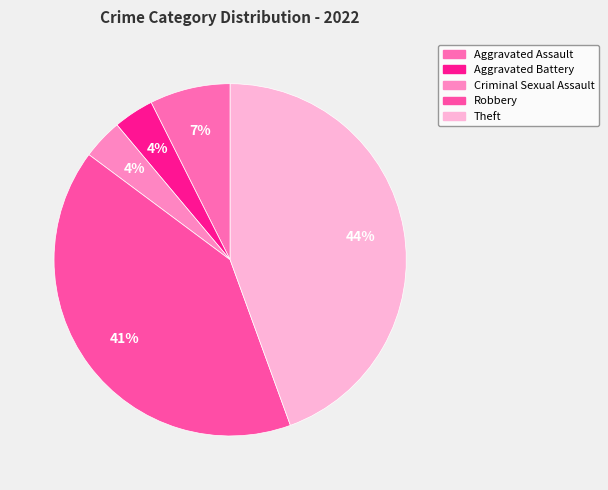

Combined, do Criminal Sexual Assault and Theft account for over 50%?

No